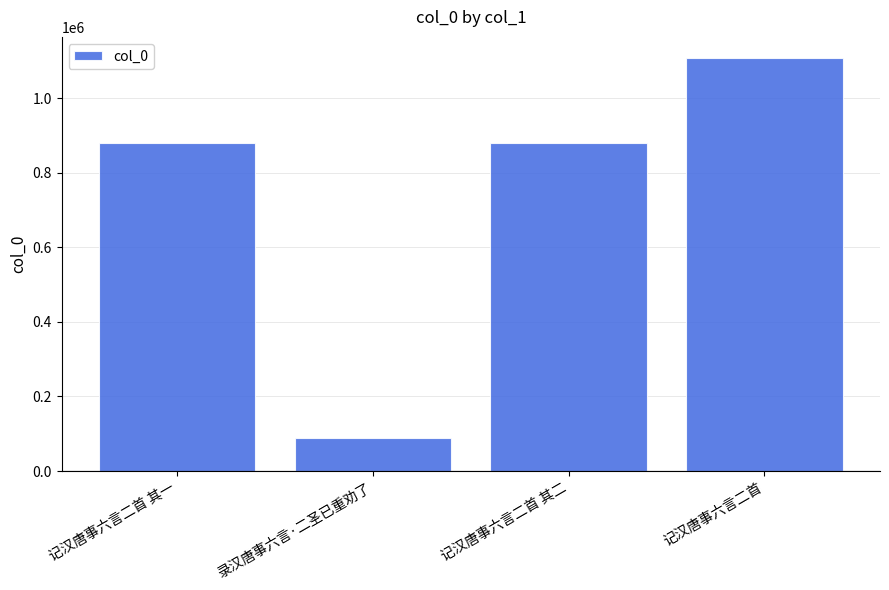

What is the difference between the second highest and minimum values?

791043